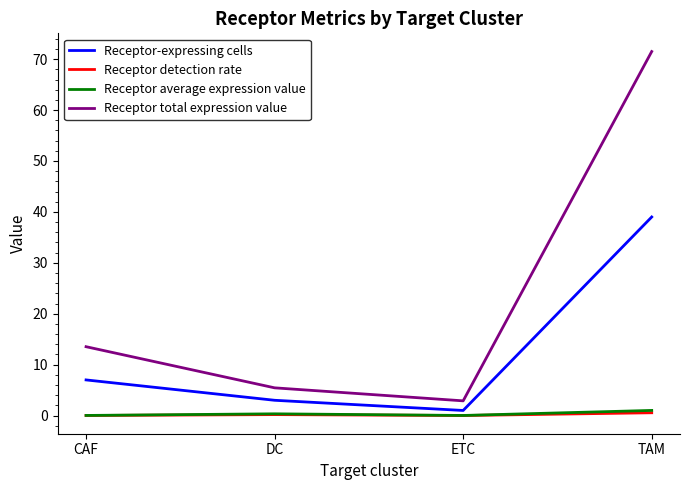

How many lines are shown in the chart?

4